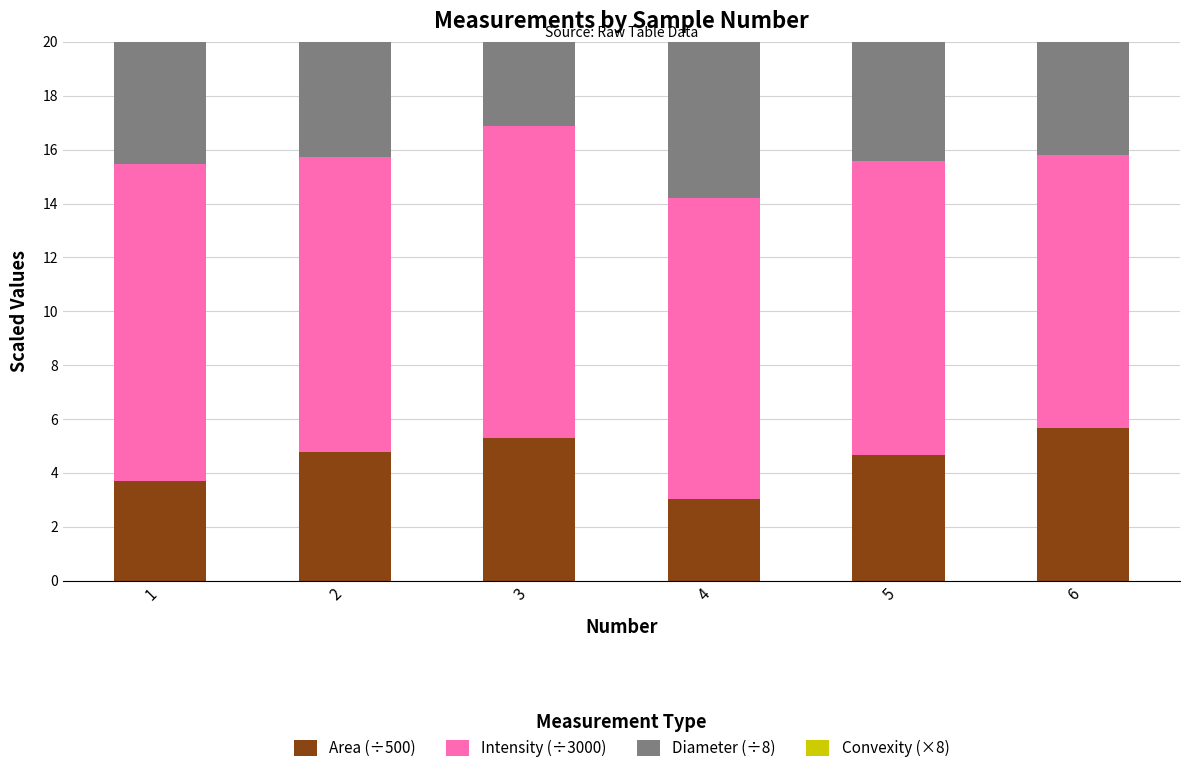

Is it true that Intensity (÷3000) equals 7.7 at 4?

False